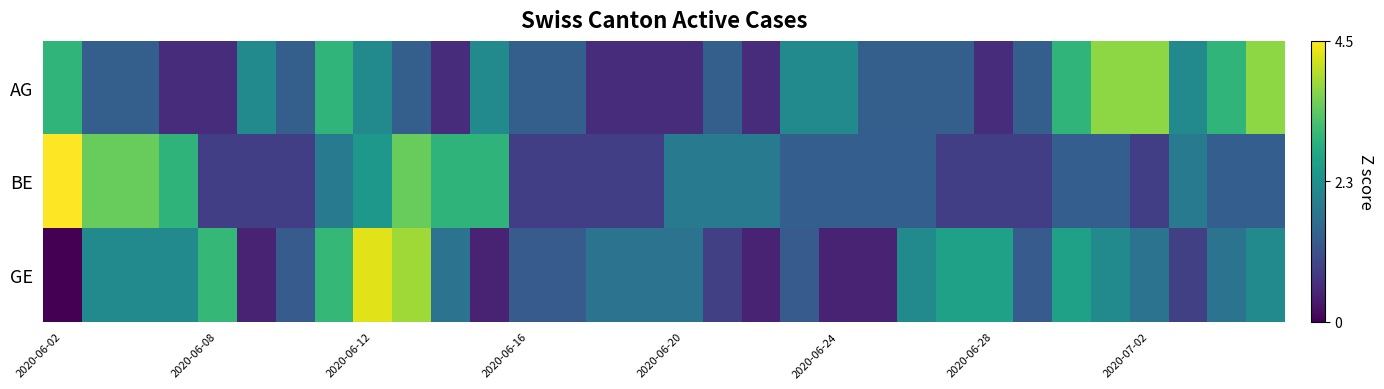

Which series has the largest total across all categories?

AG